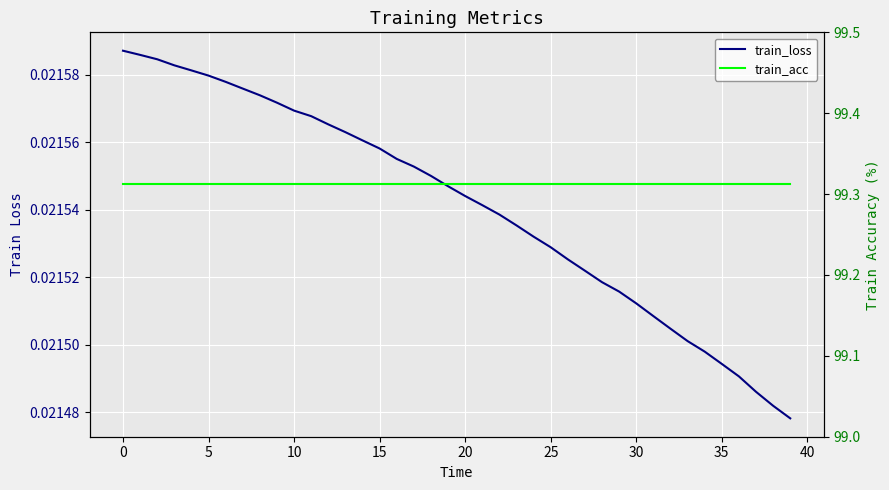

Rank the series by their maximum value, from lowest to highest.

train_loss, train_acc